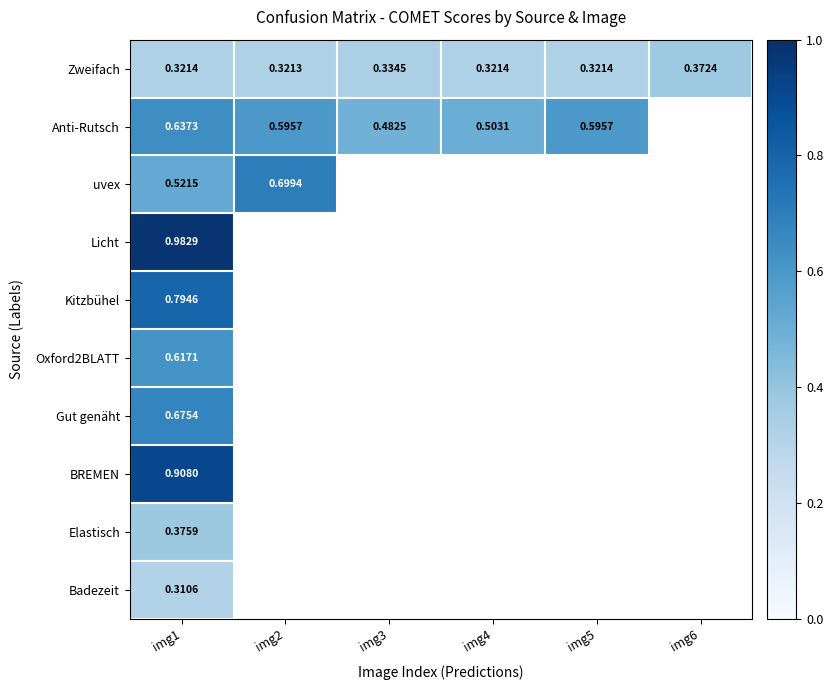

What is the greatest value displayed?

1.0